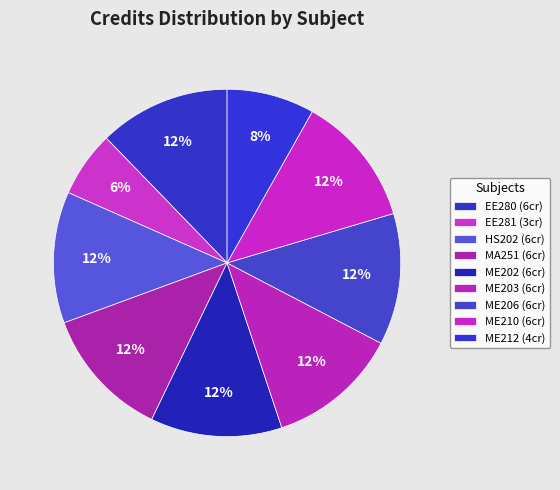

To the nearest percent, what is the difference between the largest and smallest slice percentages?

6%